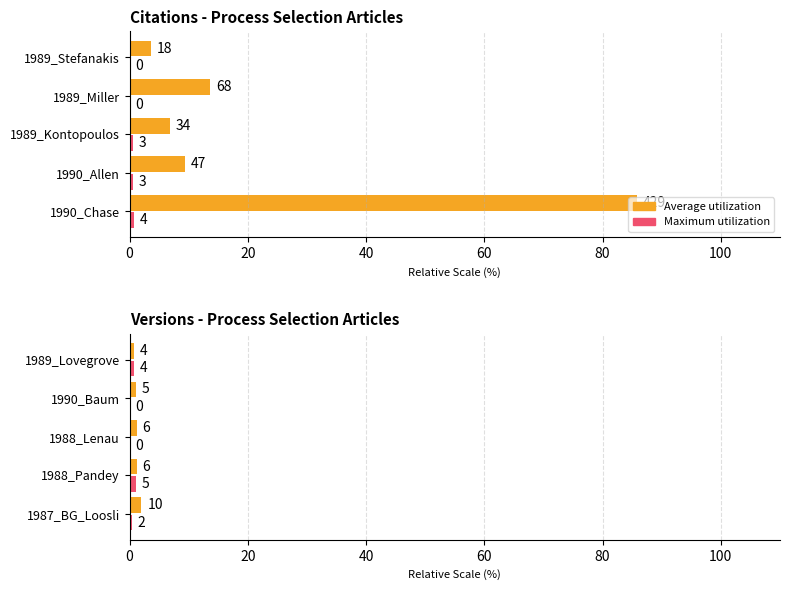

Which series has the largest range (max minus min)?

Average utilization